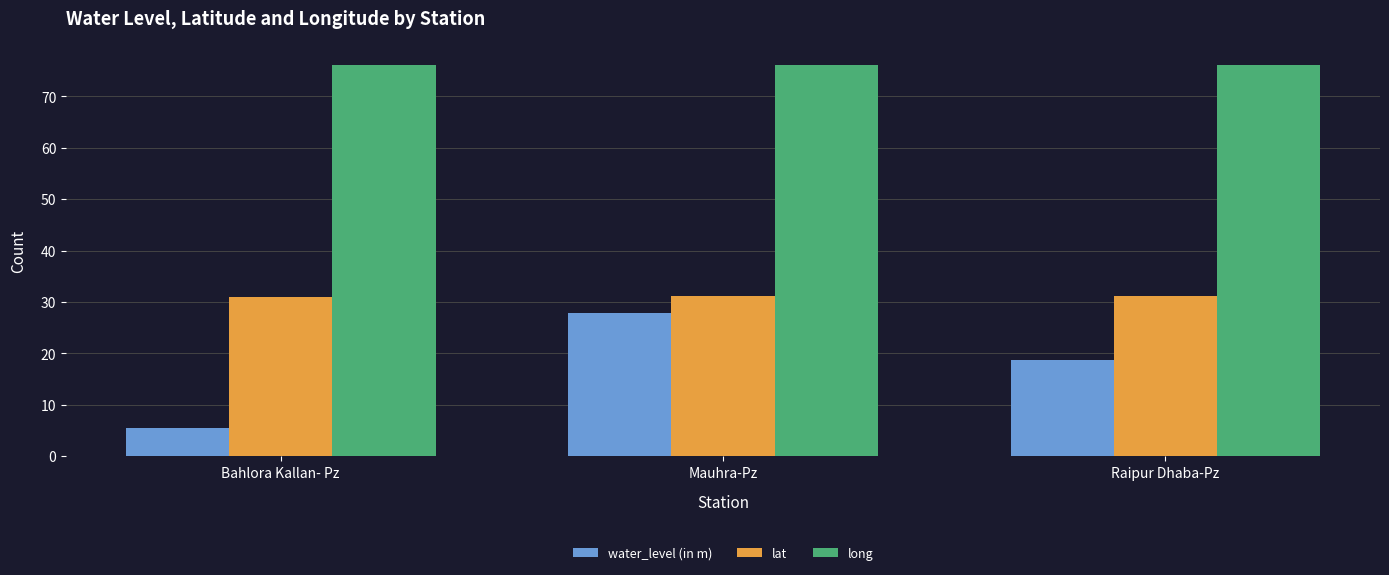

Does the chart contain any negative values?

No